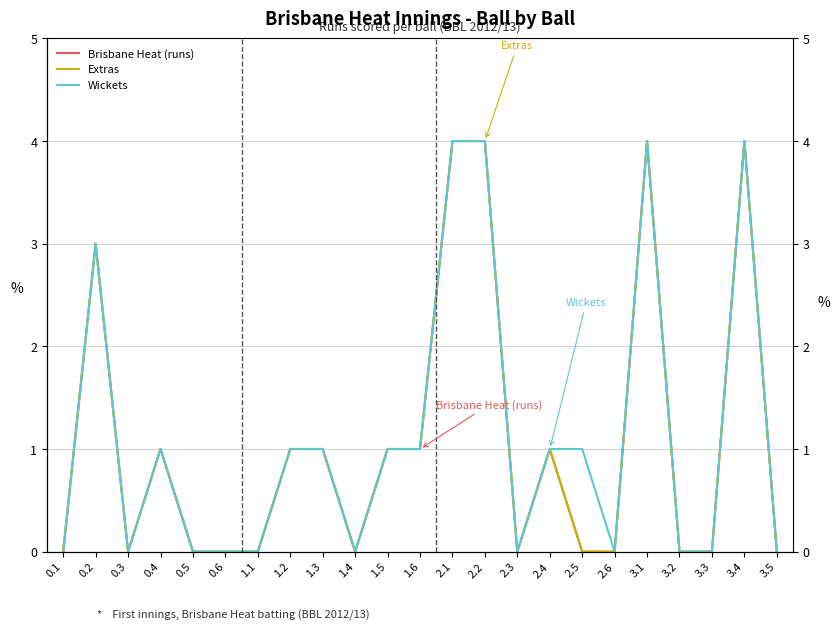

What is the greatest value displayed?

4